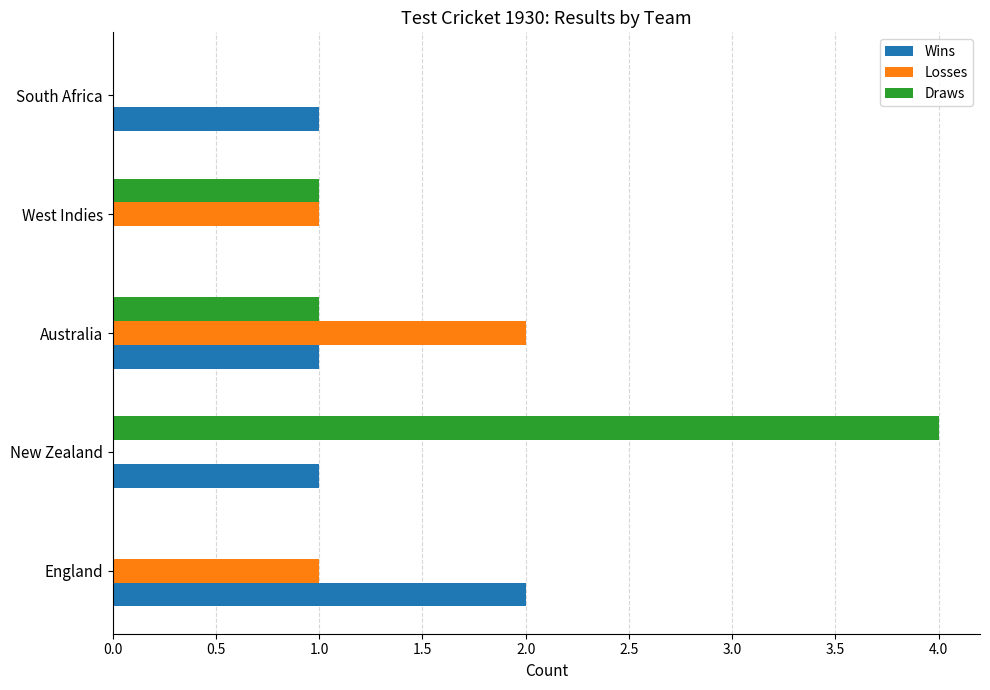

Which series has the largest total across all categories?

Draws